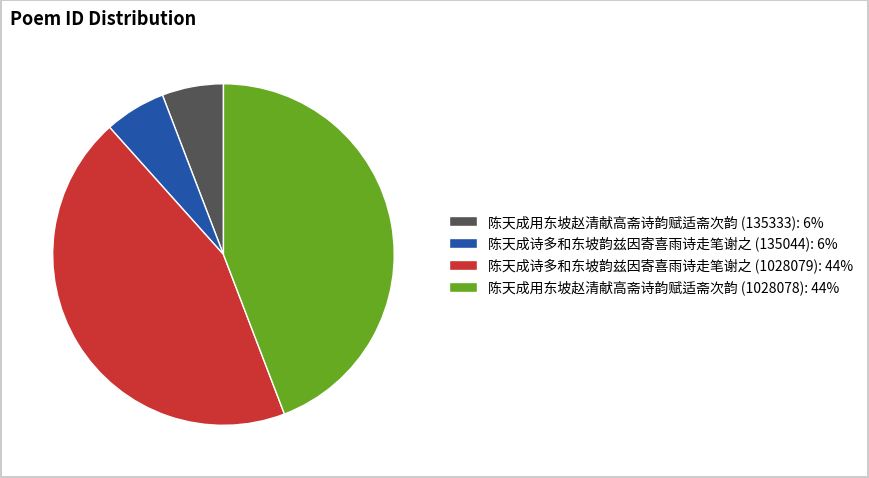

Is there a majority slice in this chart?

No